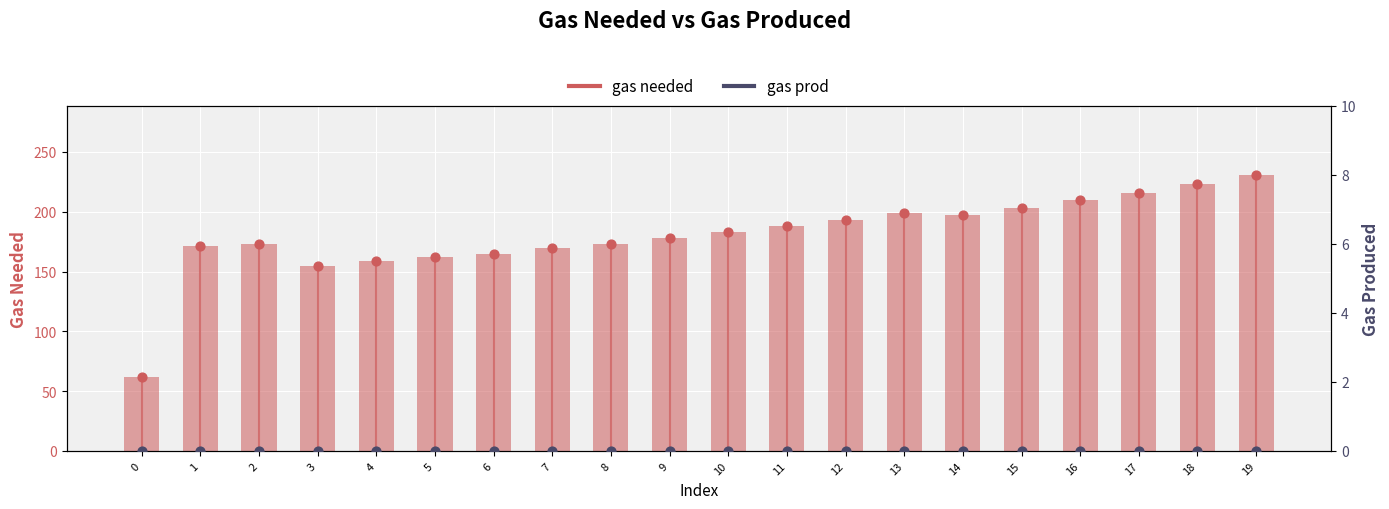

Which series contains the lowest Y value?

gas prod